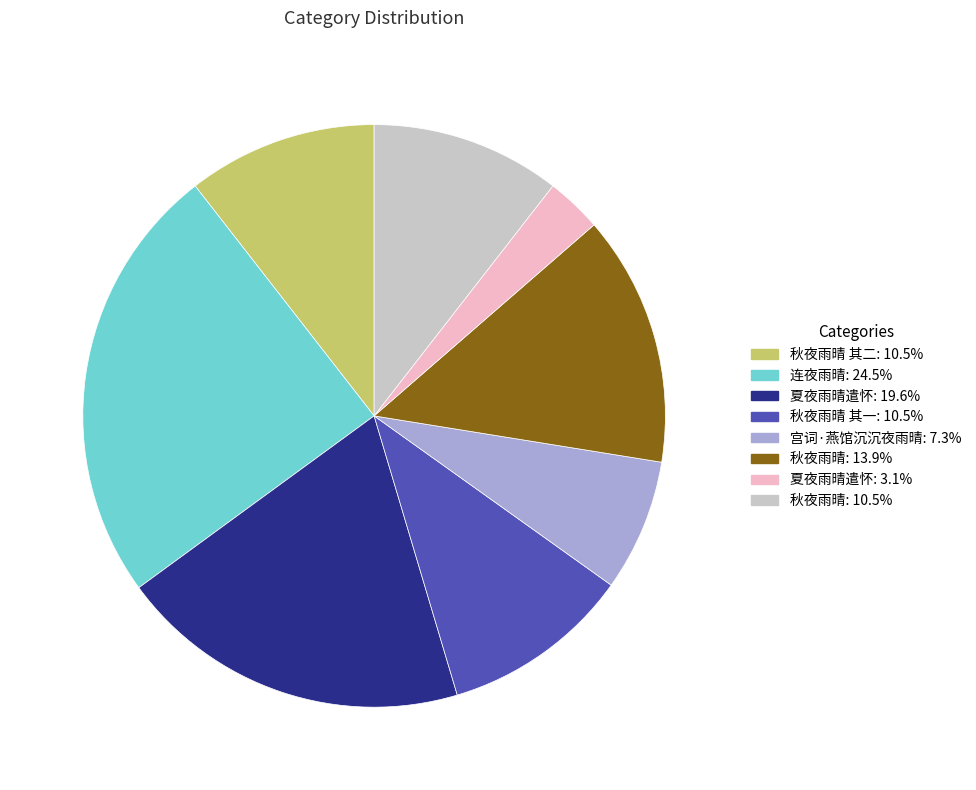

Is there any slice that represents more than half of the pie?

No